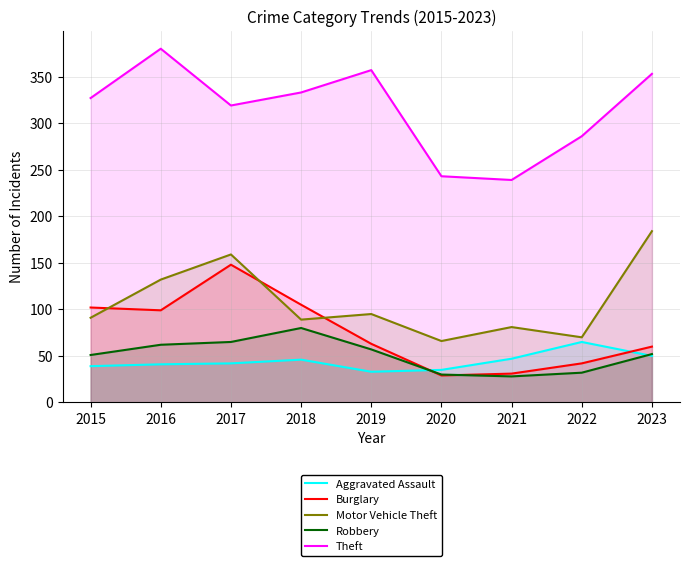

Reading left to right, list all the values displayed in this chart.

Aggravated Assault: 39	41	42	46	33	35	47	65	50
Burglary: 102	99	148	105	63	29	31	42	60
Motor Vehicle Theft: 91	132	159	89	95	66	81	70	184
Robbery: 51	62	65	80	57	30	28	32	52
Theft: 327	380	319	333	357	243	239	286	353